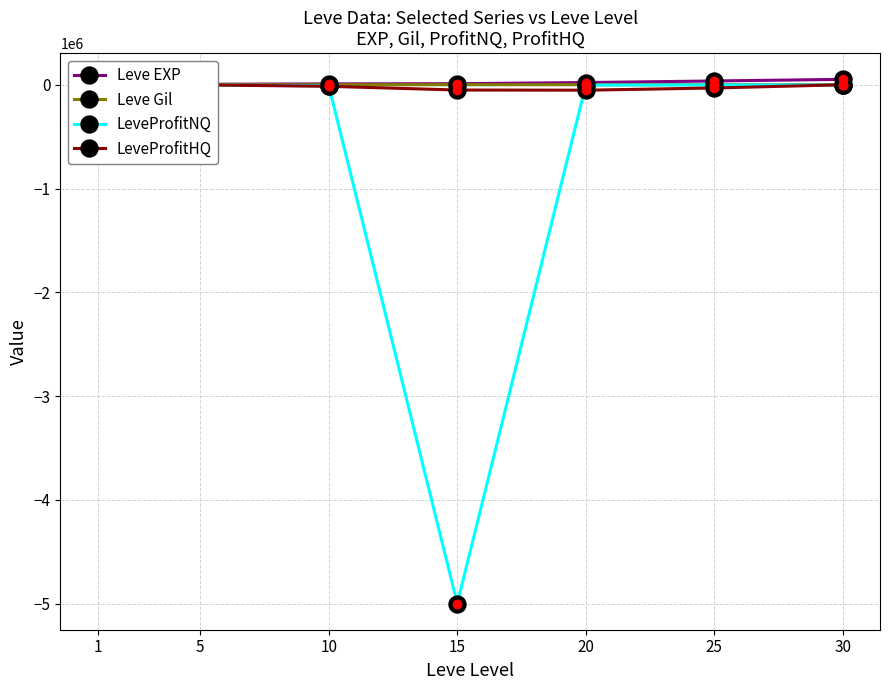

True or false: LeveProfitNQ has a value of -554 at 25.

False